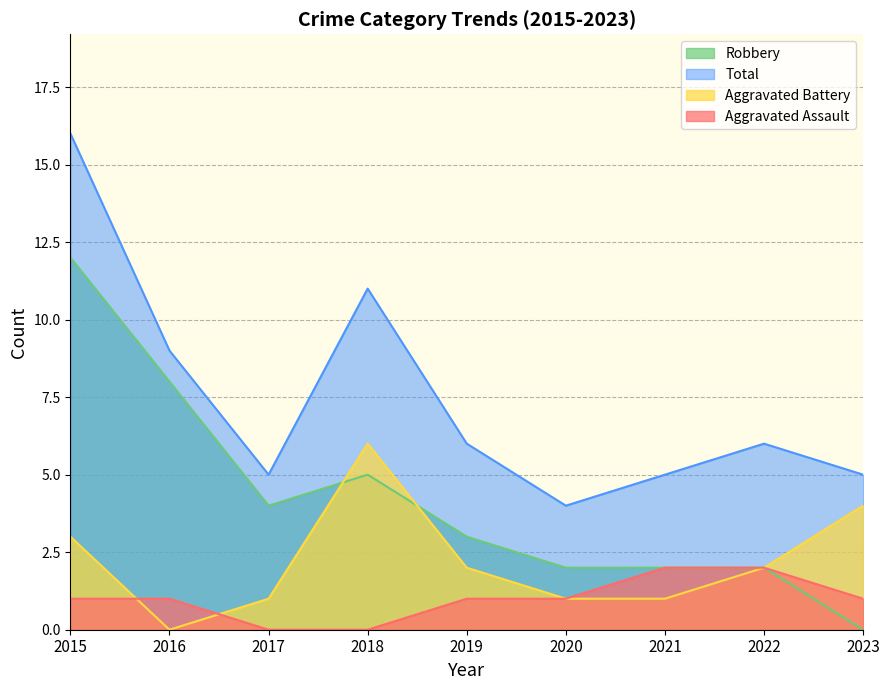

The Aggravated Assault series shows 1 at 2023. True or false?

True